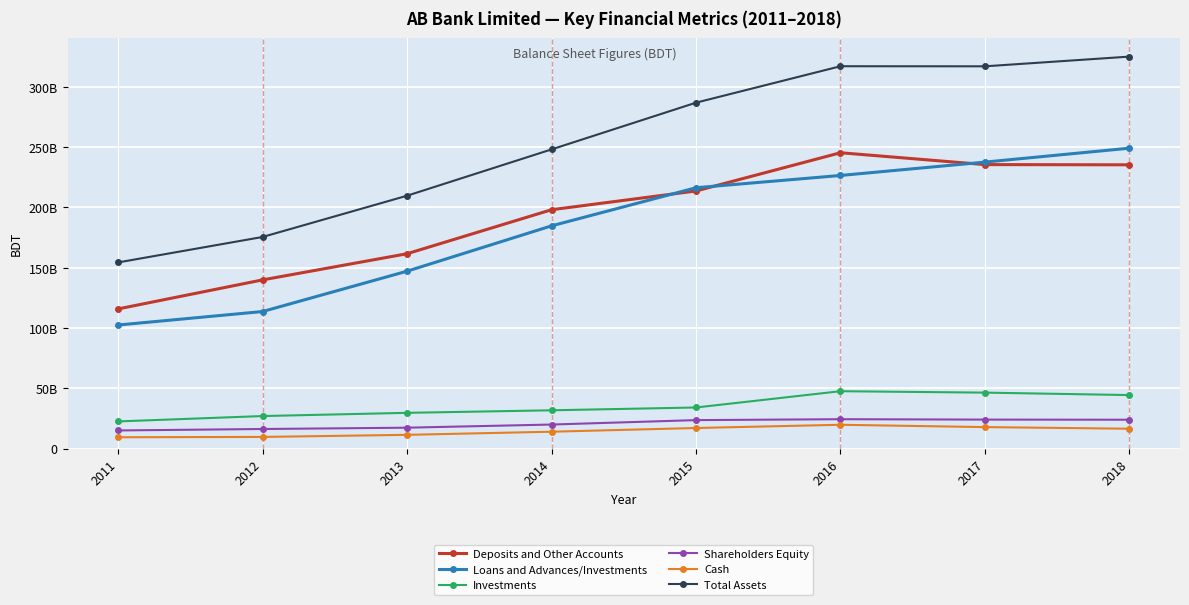

What is the value of the Shareholders Equity point at the 3rd from the left?

17293047402